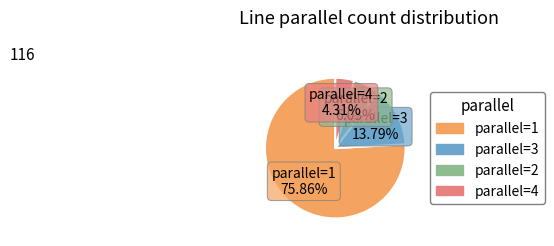

Which has a higher value, parallel=4 or parallel=3?

parallel=3